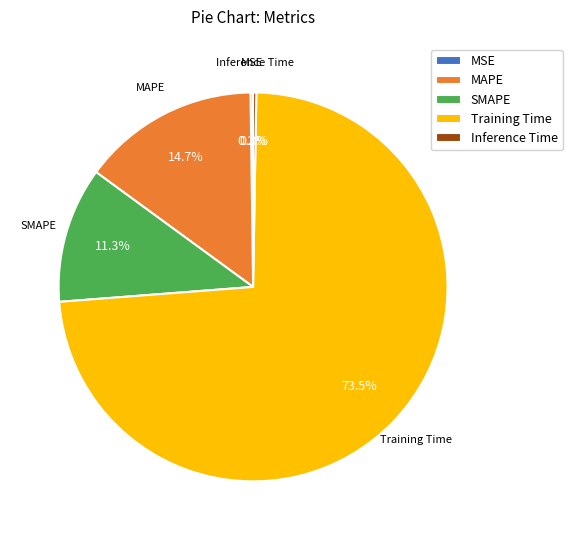

What is the largest slice in the pie chart?

Training Time